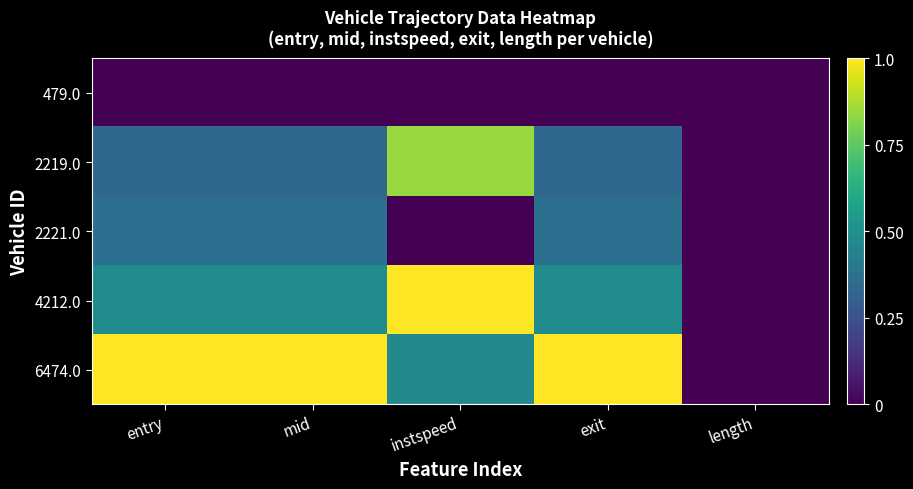

What is the total value across all series at instspeed?

2.3